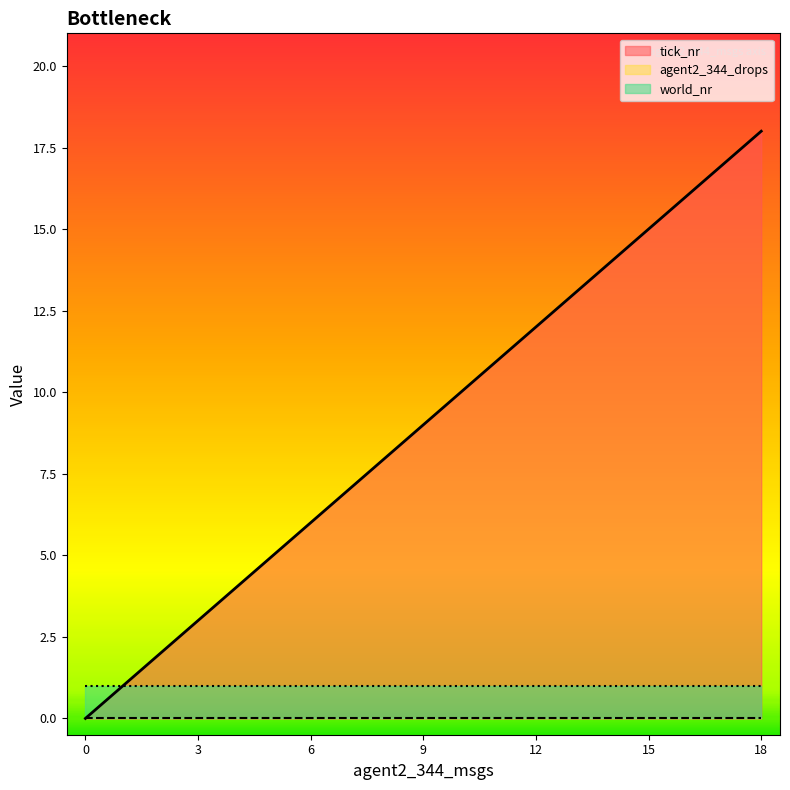

What value does the tick_nr series have at 1?

1